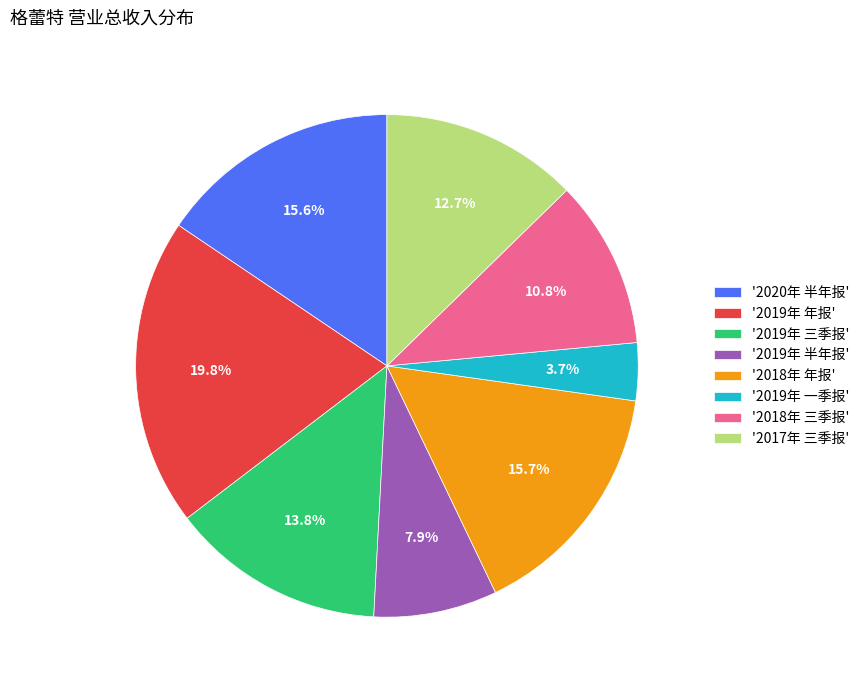

Does '2019年 半年报' account for over 50% of the chart?

No